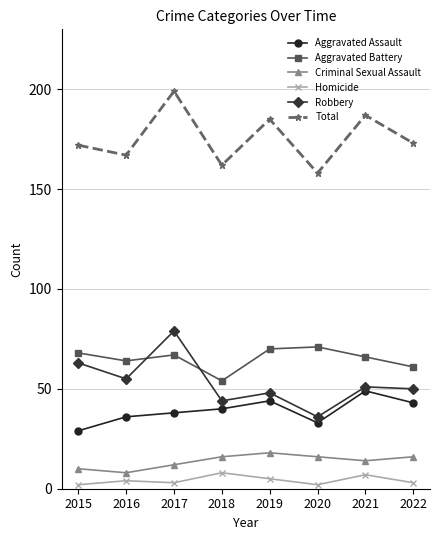

What is the spread (max minus min) of values at 2021?

180